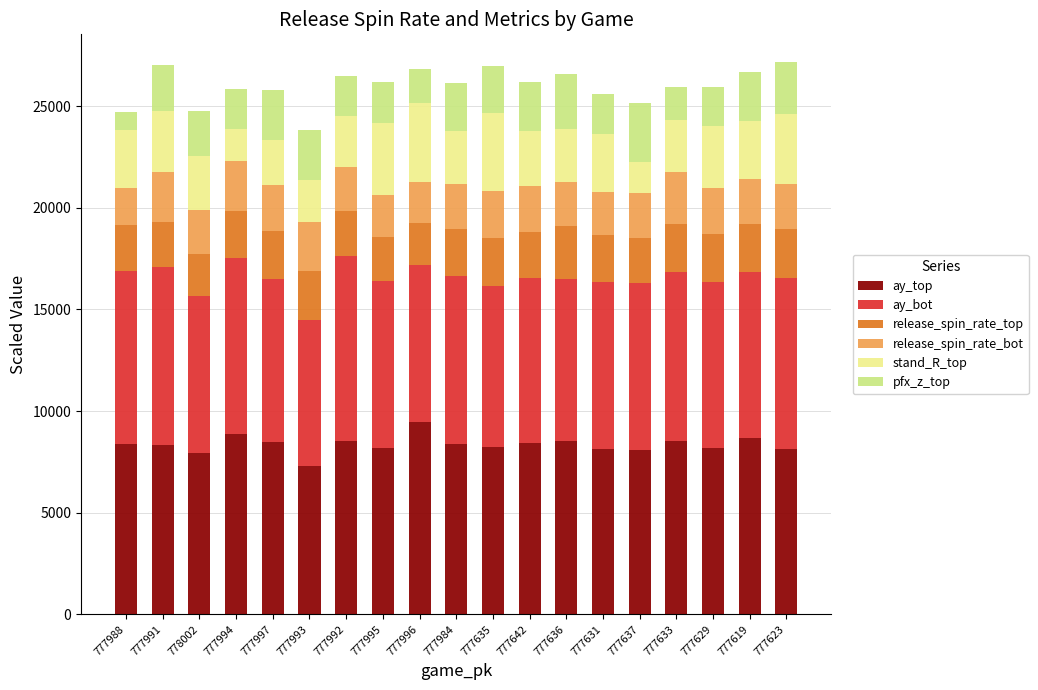

The value of ay_top at 777631 is 8130.0. True or false?

True